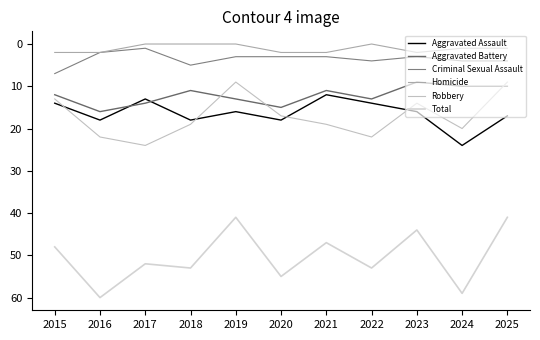

How many lines are shown in the chart?

6